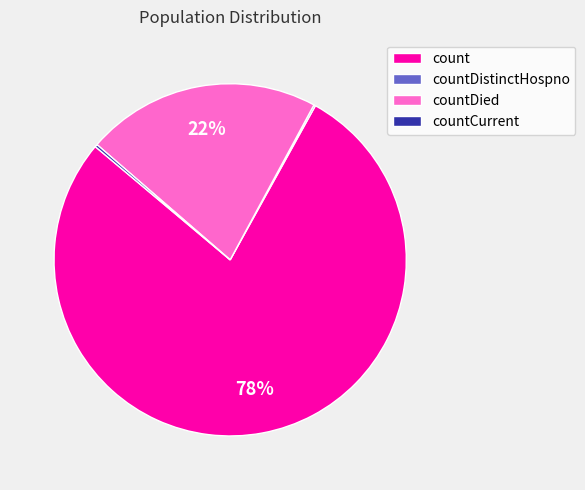

To the nearest percent, what is the difference between the largest and smallest slice percentages?

78%